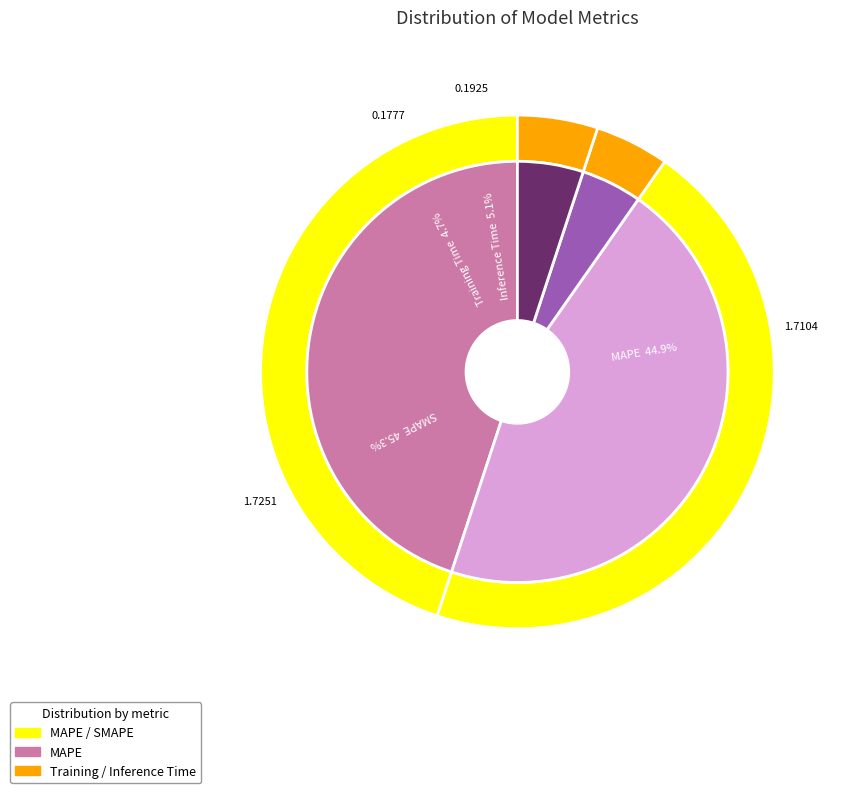

How many slices are in this pie chart?

4